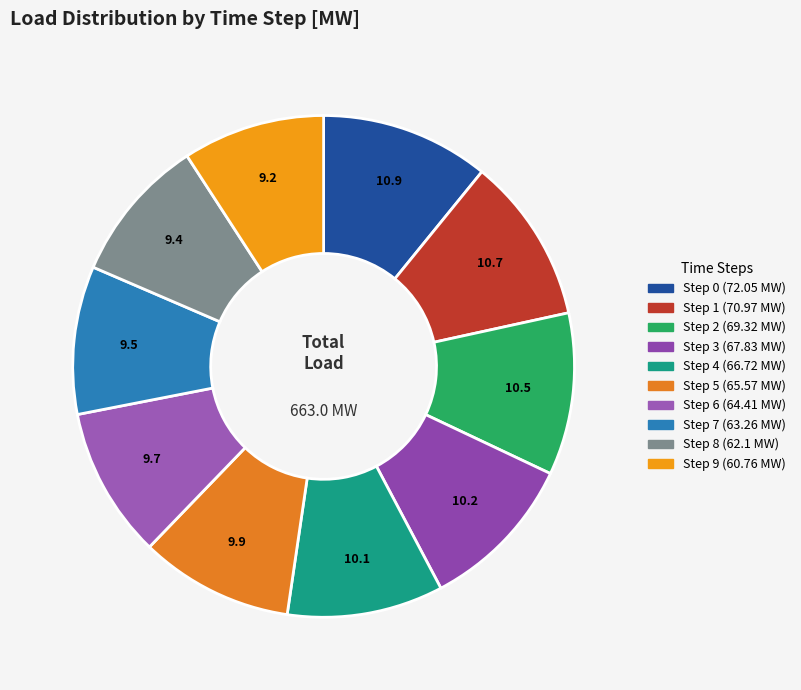

How many segments does this pie chart have?

10